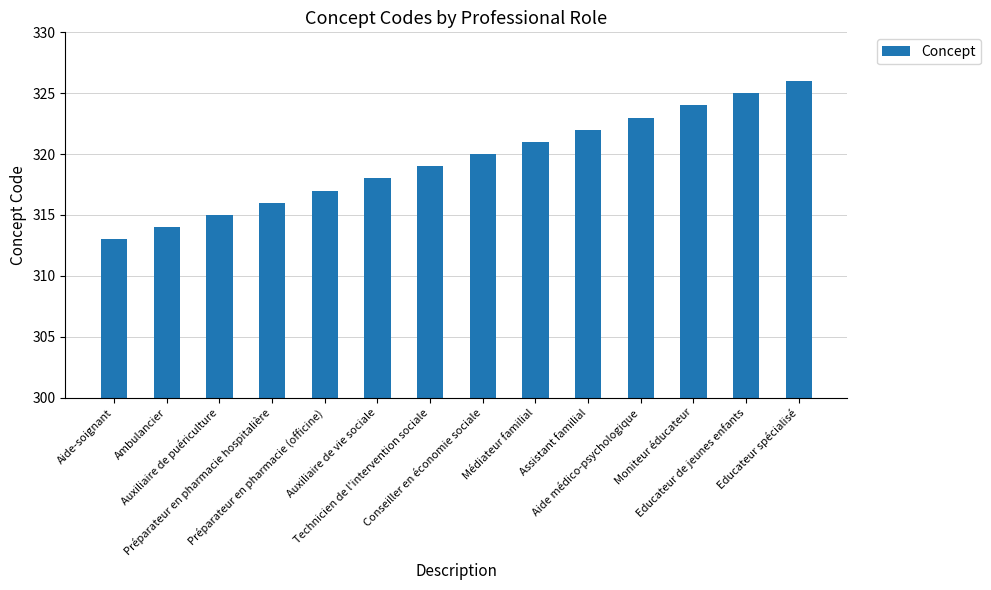

What position from the right is Moniteur éducateur?

3